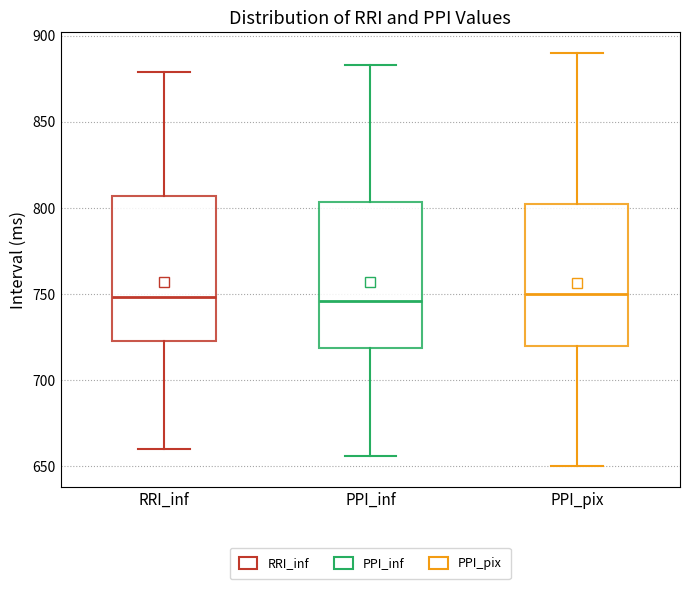

Reading left to right, transcribe this box plot: for each box, give where its median line is, the range the box spans, and where its two whiskers end, as read against the y-axis. The values are not printed on the chart, so give them approximately, as read against the axis.

RRI_inf: median 750, box 725 to 805, whiskers 660 to 880
PPI_inf: median 745, box 720 to 805, whiskers 655 to 885
PPI_pix: median 750, box 720 to 805, whiskers 650 to 890